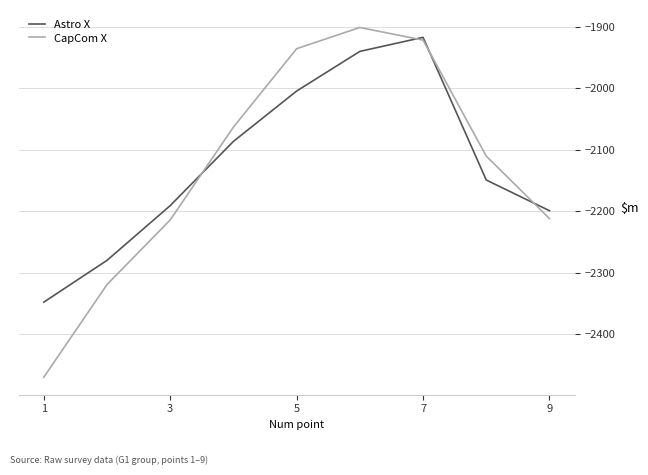

Which series has the largest range (max minus min)?

CapCom X